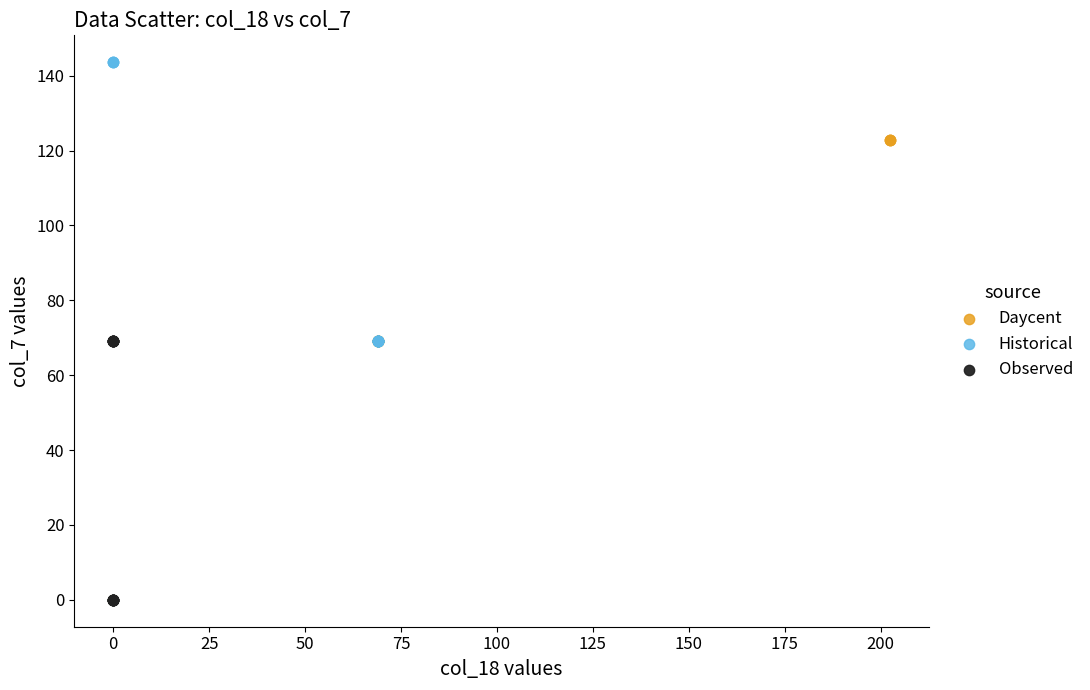

Which series reaches the maximum Y coordinate?

Historical